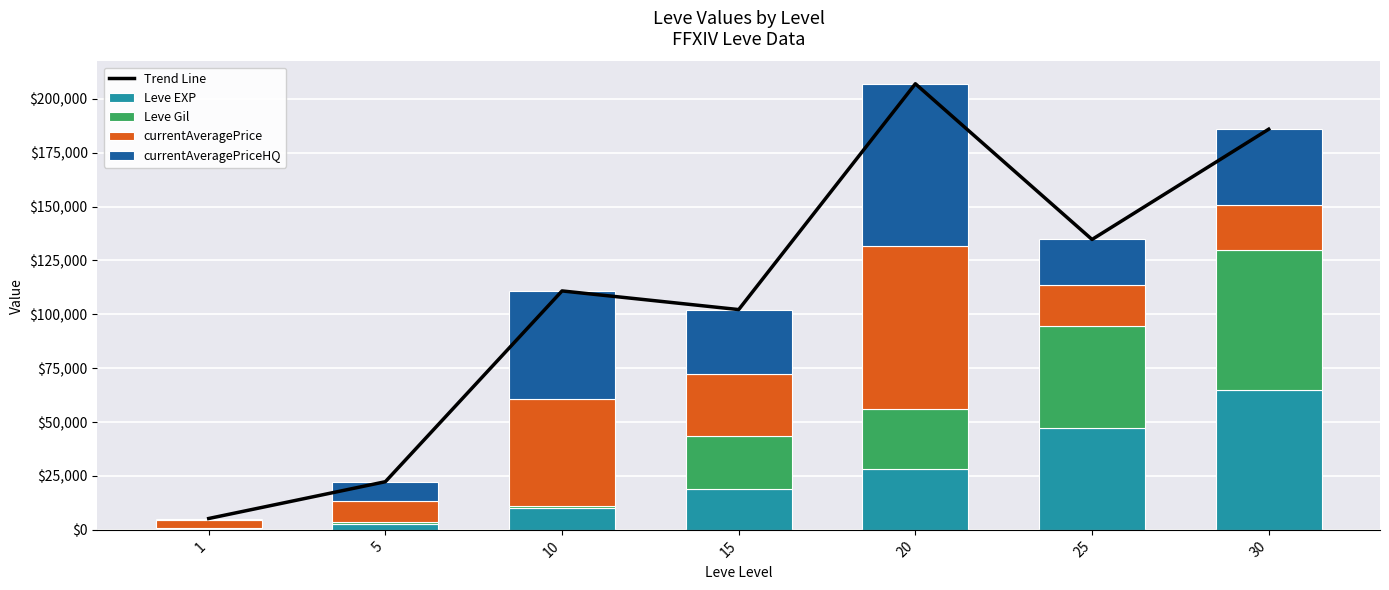

Reading right to left, extract all data points from this chart.

Trend Line: 185913	134749	206994	102216	110870	22342	5272
Leve EXP: 64910	47200	28010	18910	9990	2790	630
Leve Gil: 64910	47200	28010	24790	880	790	330
currentAveragePrice: 21095	19149	75487	28506	50000	9772	3763
currentAveragePriceHQ: 34998	21200	75487	30010	50000	8990	549